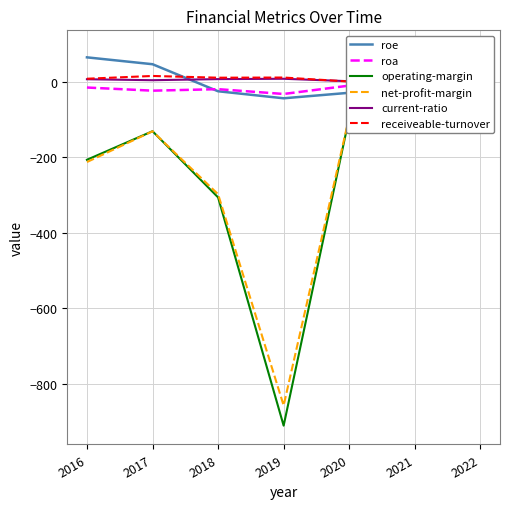

What is the difference between the second highest and minimum values in the receiveable-turnover series?

13.3